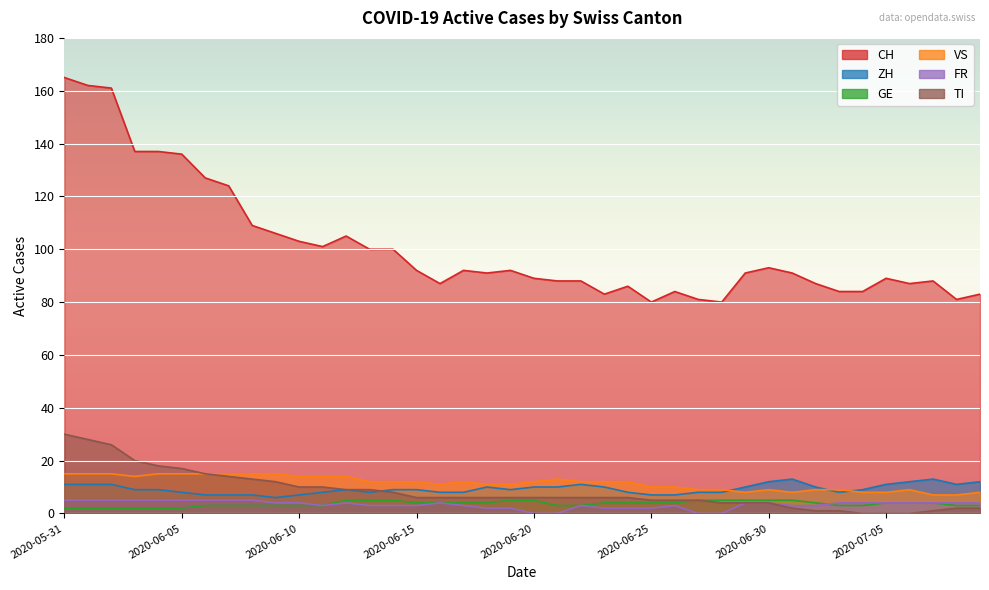

What is the sum of the ZH values at 2020-06-23 and 2020-07-04?

19